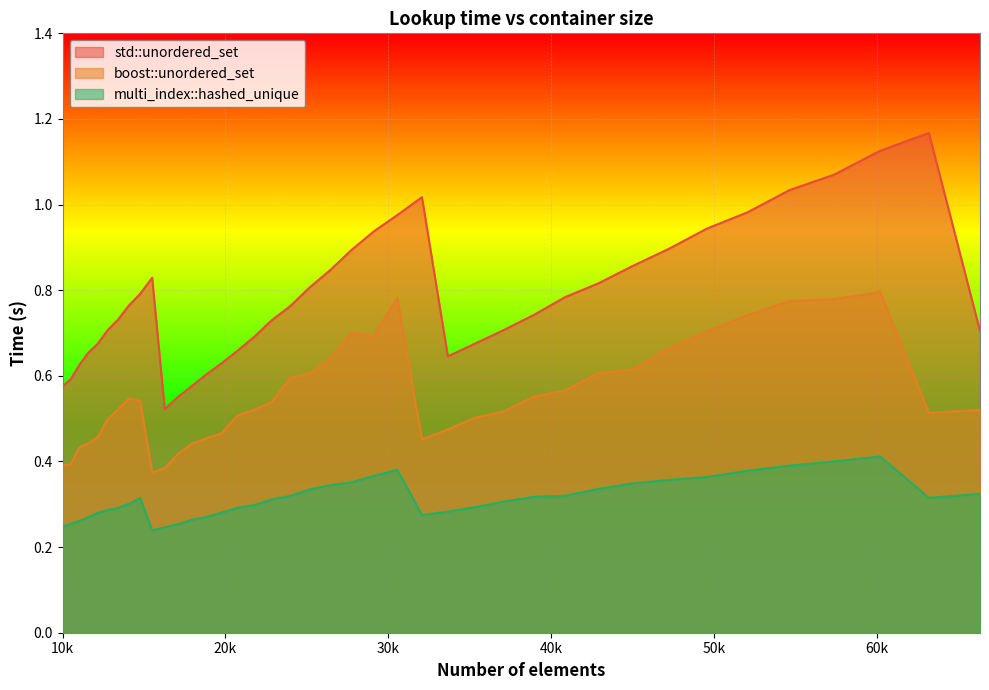

At which label is std::unordered_set closest to 0?

16269